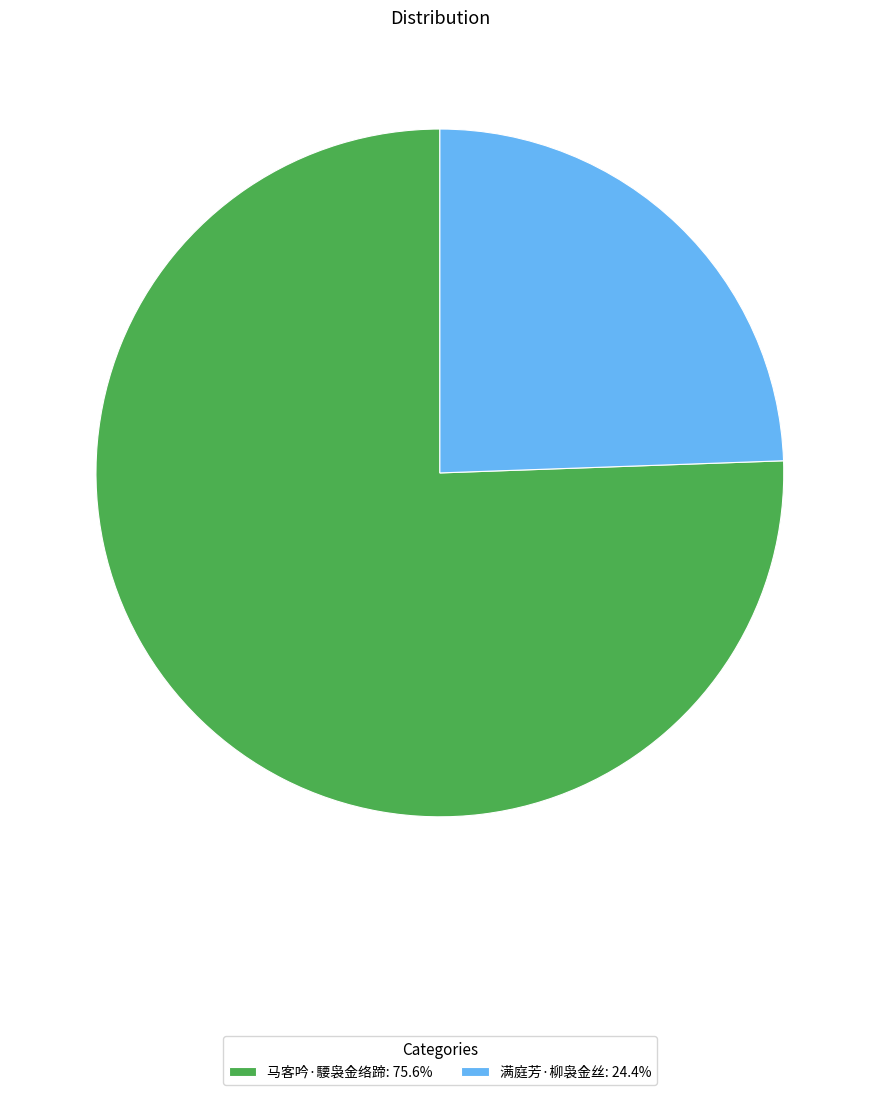

Count the number of slices in the pie.

2